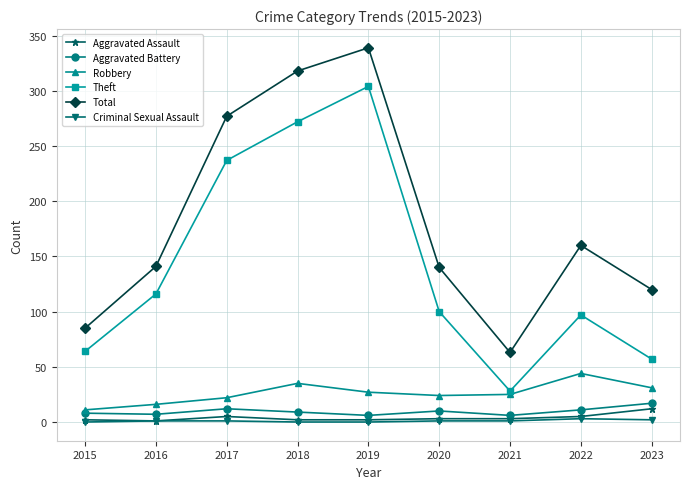

Where is the first local minimum for Theft?

2021